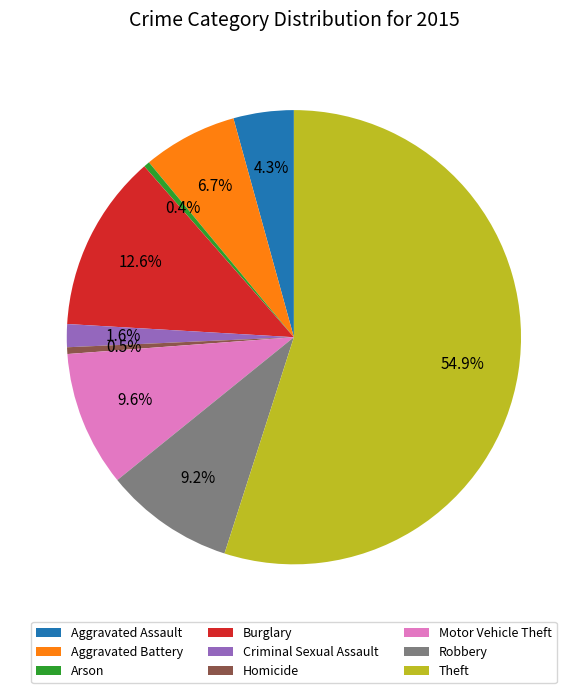

To the nearest percent, what is the average slice percentage?

11%